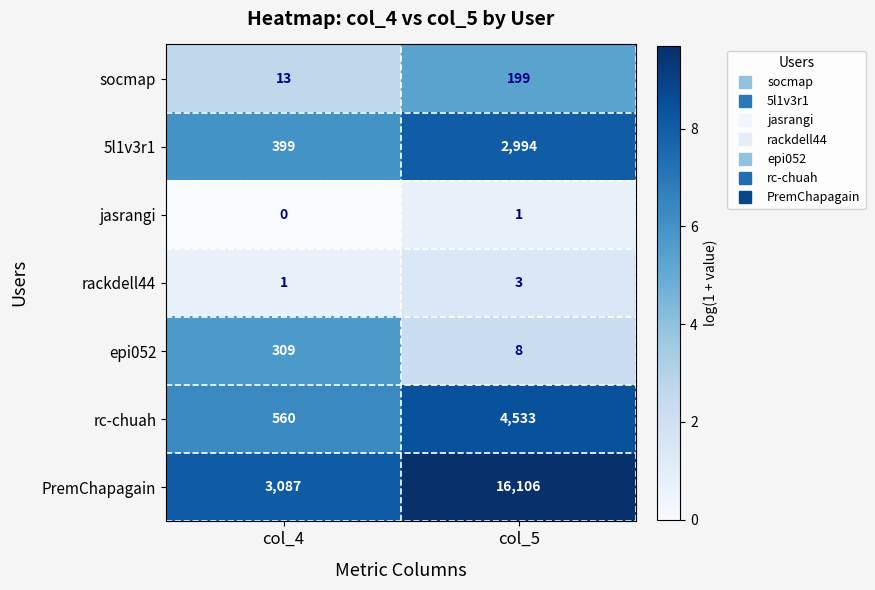

Between col_4 and col_5, which series saw the biggest shift?

PremChapagain